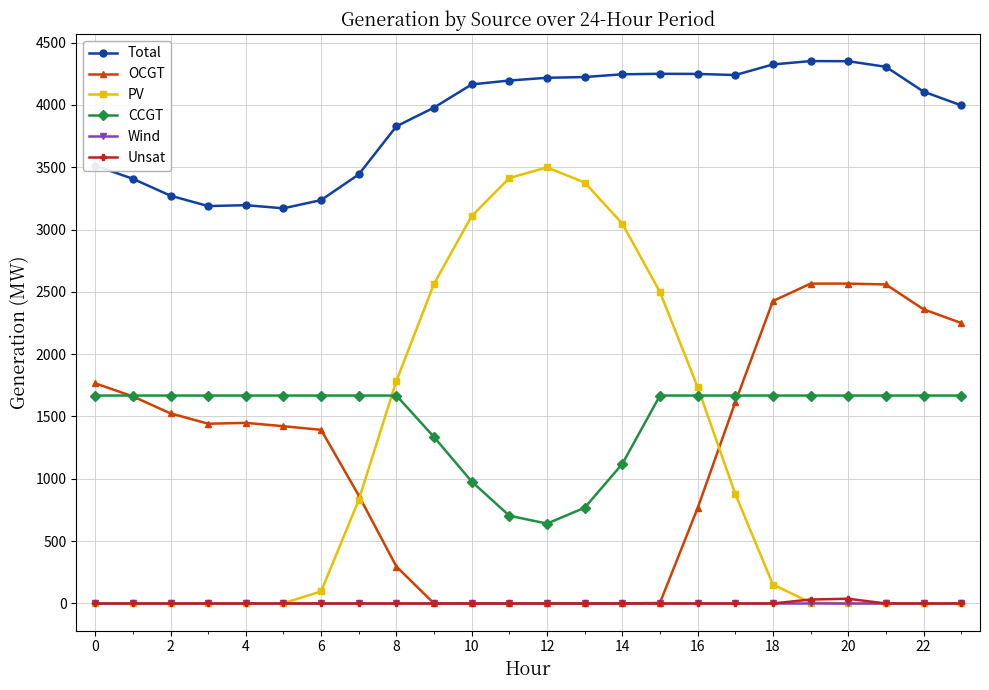

Which series has the largest total across all categories?

Total